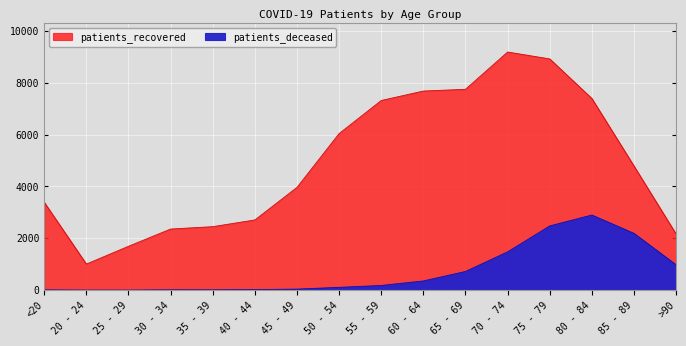

What is the difference between the maximum and second lowest values in the patients_deceased series?

2896